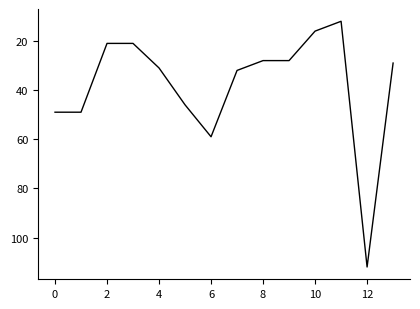

What is the difference between the maximum and minimum values?

100